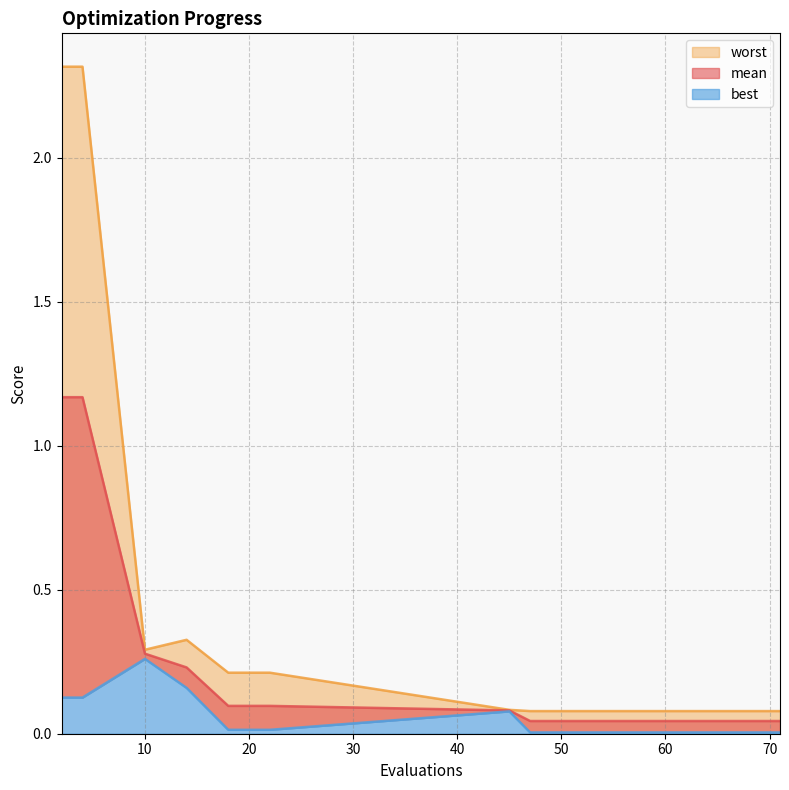

What is the difference between the highest and lowest values at 62?

0.1